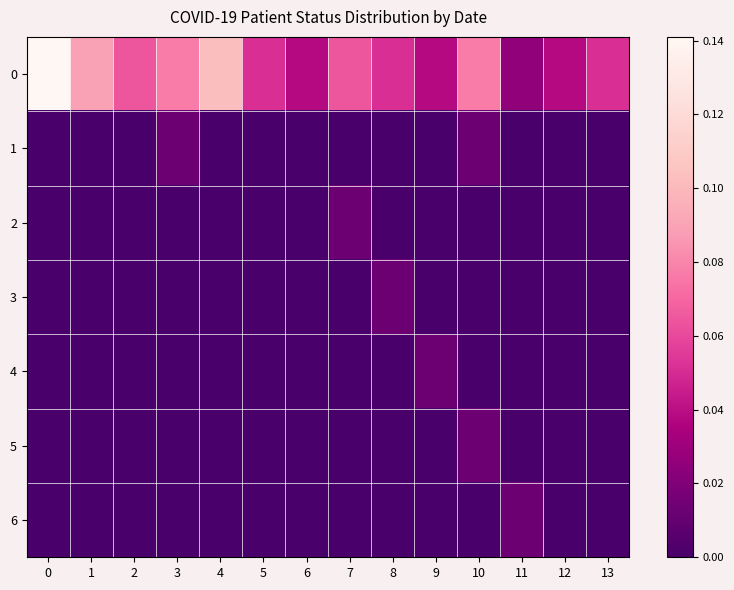

Which series has the largest total across all categories?

row_0